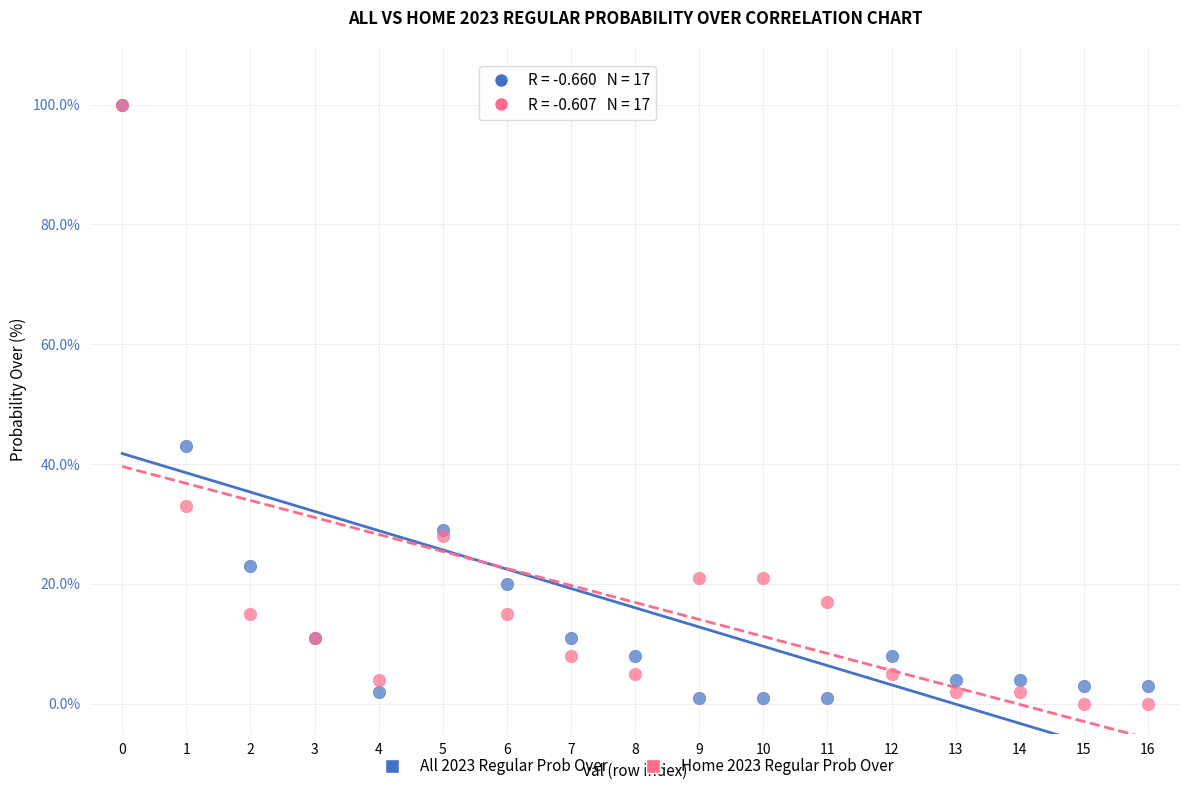

Across all series, what Y value is closest to 50?

43